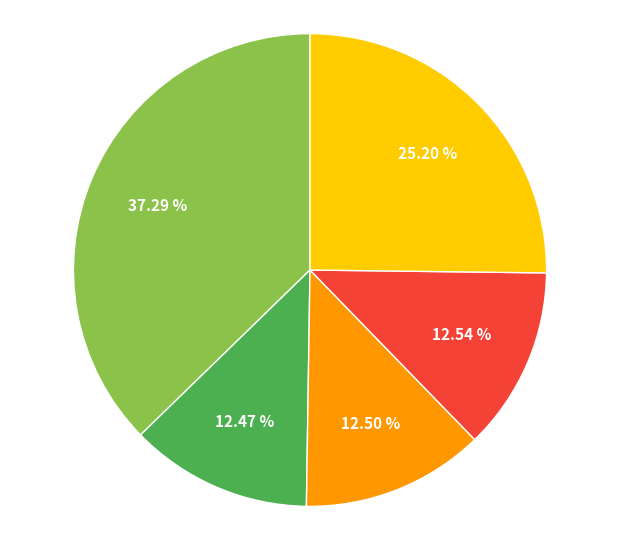

To the nearest percent, what is the average slice percentage?

20%